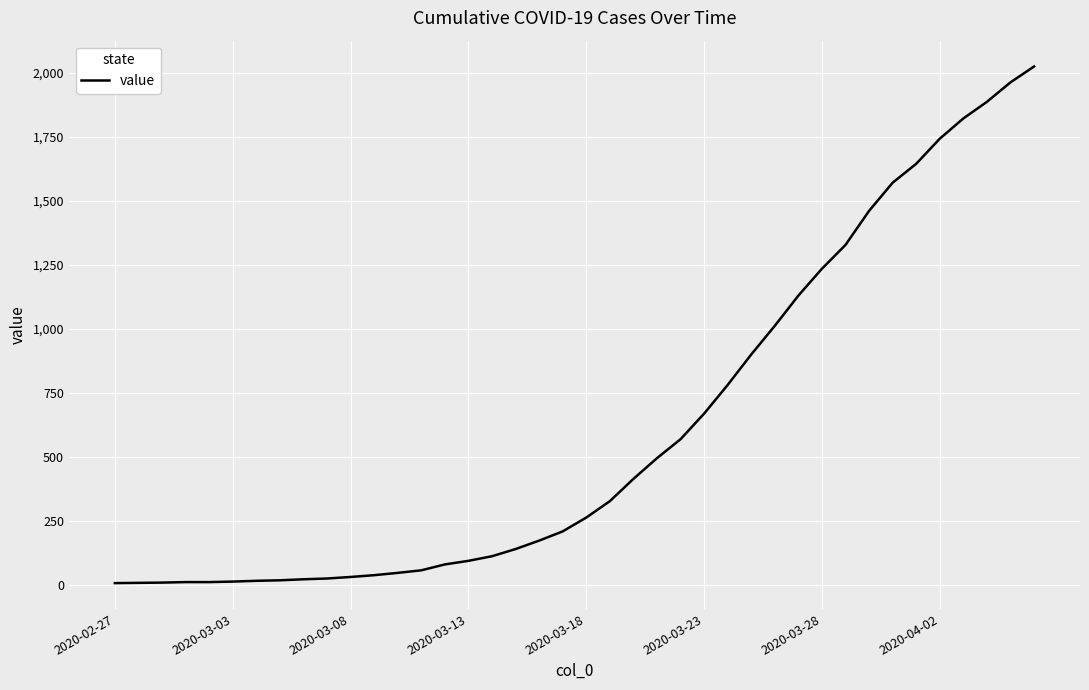

What is the maximum value shown in the chart?

2025